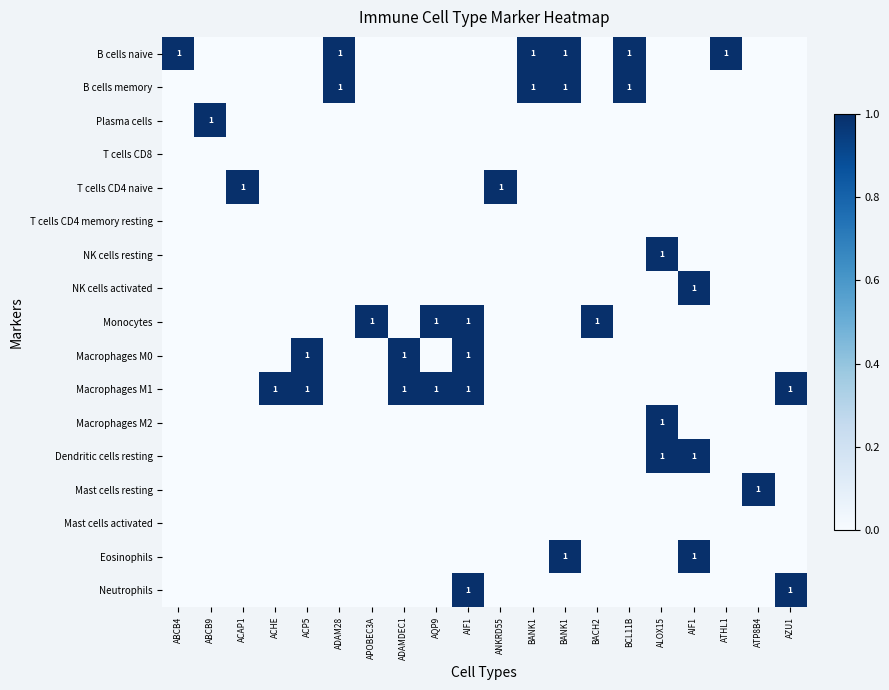

True or false: Macrophages M2 has a value of 0 at ATP8B4.

True